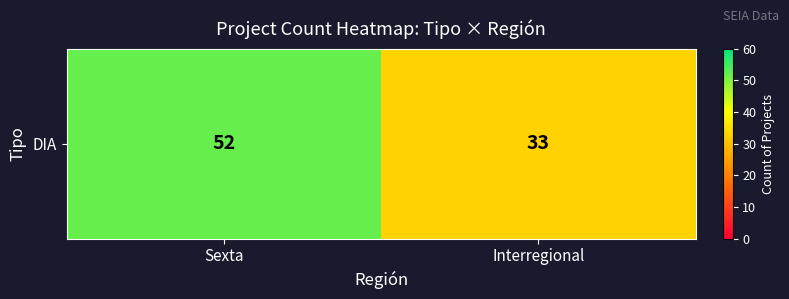

What is the difference between the maximum and minimum values?

19